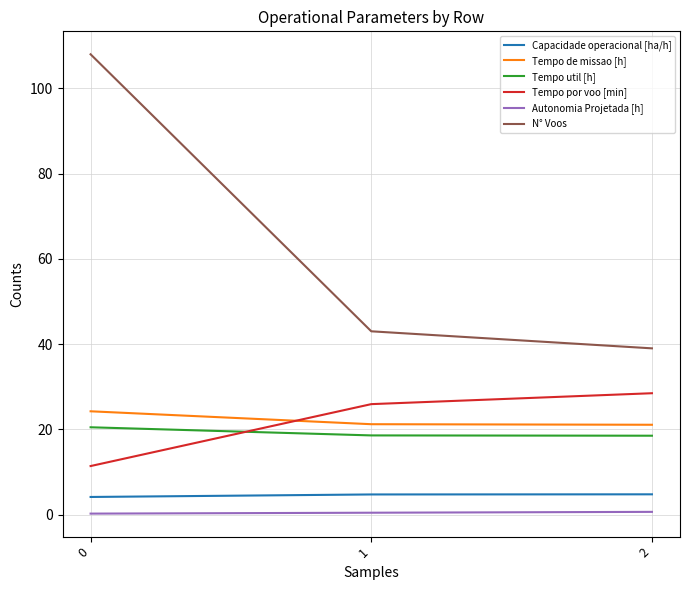

True or false: Tempo por voo [min] has a value of 11.4 at 0.

True